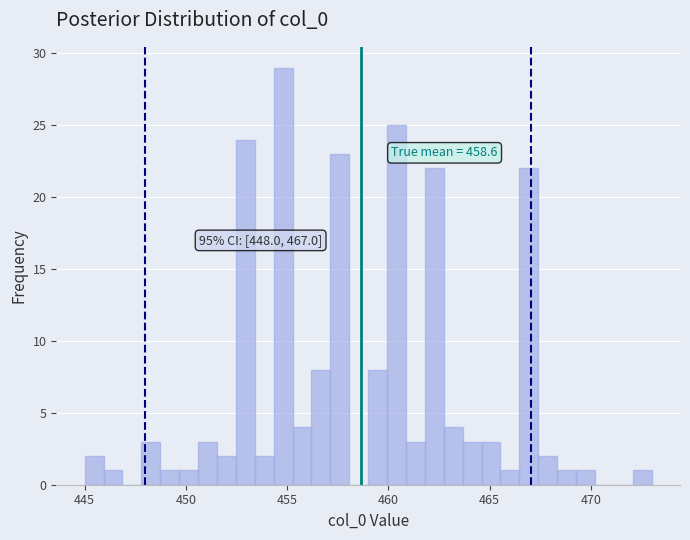

Around what value on the x-axis is the tallest bar? Give the approximate position of its centre, as read against the axis.

455.0